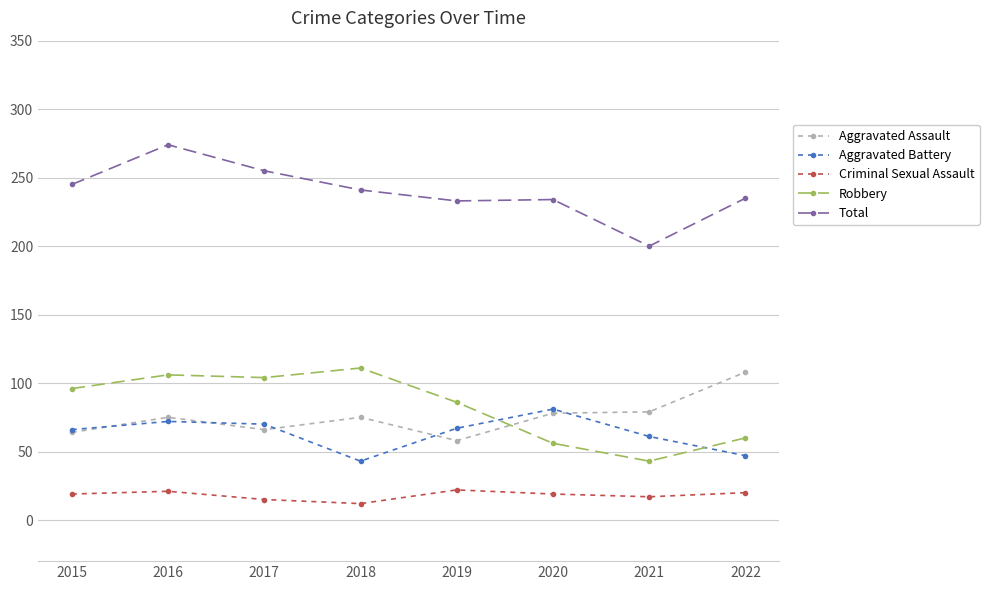

Which series has the largest range (max minus min)?

Total